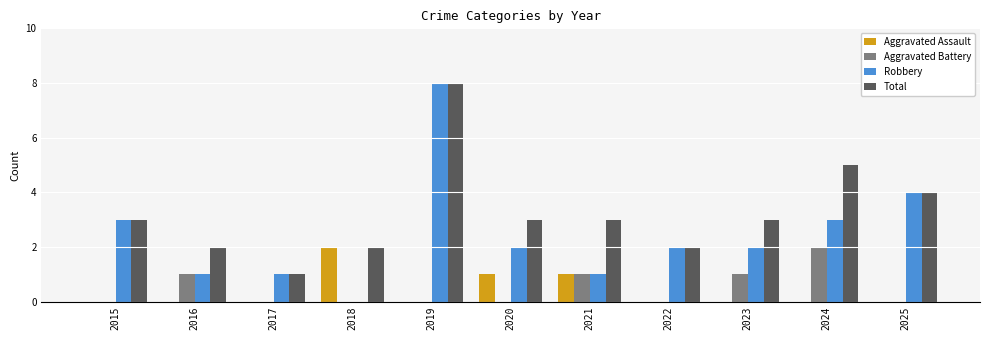

Which series has the widest spread of values?

Robbery